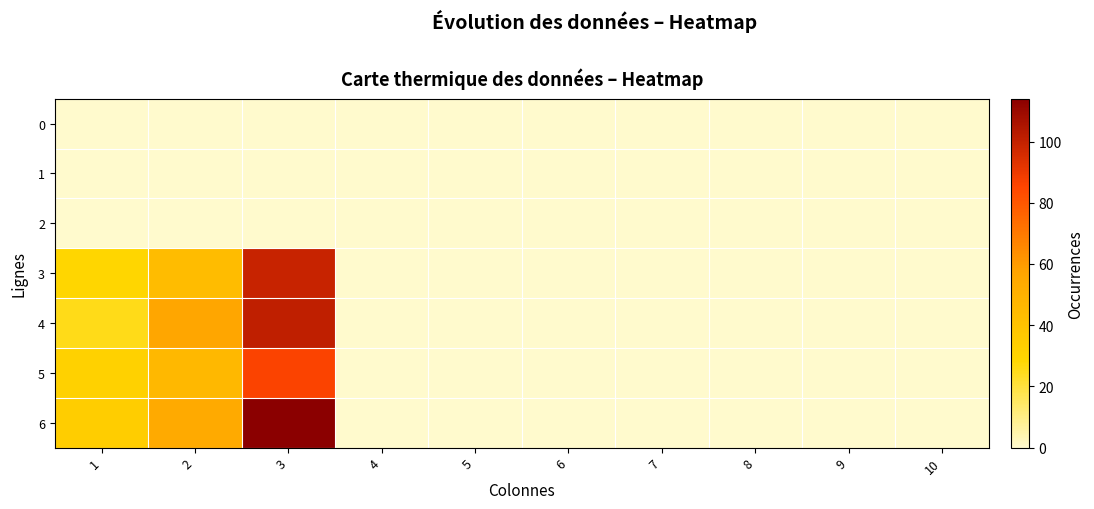

Reading right to left, transcribe all the data shown in this chart.

0: 10=0	9=0	8=0	7=0	6=0	5=0	4=0	3=0	2=0	1=0
1: 10=0	9=0	8=0	7=0	6=0	5=0	4=0	3=0	2=0	1=0
2: 10=0	9=0	8=0	7=0	6=0	5=0	4=0	3=0	2=0	1=0
3: 10=0	9=0	8=0	7=0	6=0	5=0	4=0	3=99	2=44	1=29
4: 10=0	9=0	8=0	7=0	6=0	5=0	4=0	3=101	2=56	1=25
5: 10=0	9=0	8=0	7=0	6=0	5=0	4=0	3=86	2=46	1=32
6: 10=0	9=0	8=0	7=0	6=0	5=0	4=0	3=114	2=54	1=34